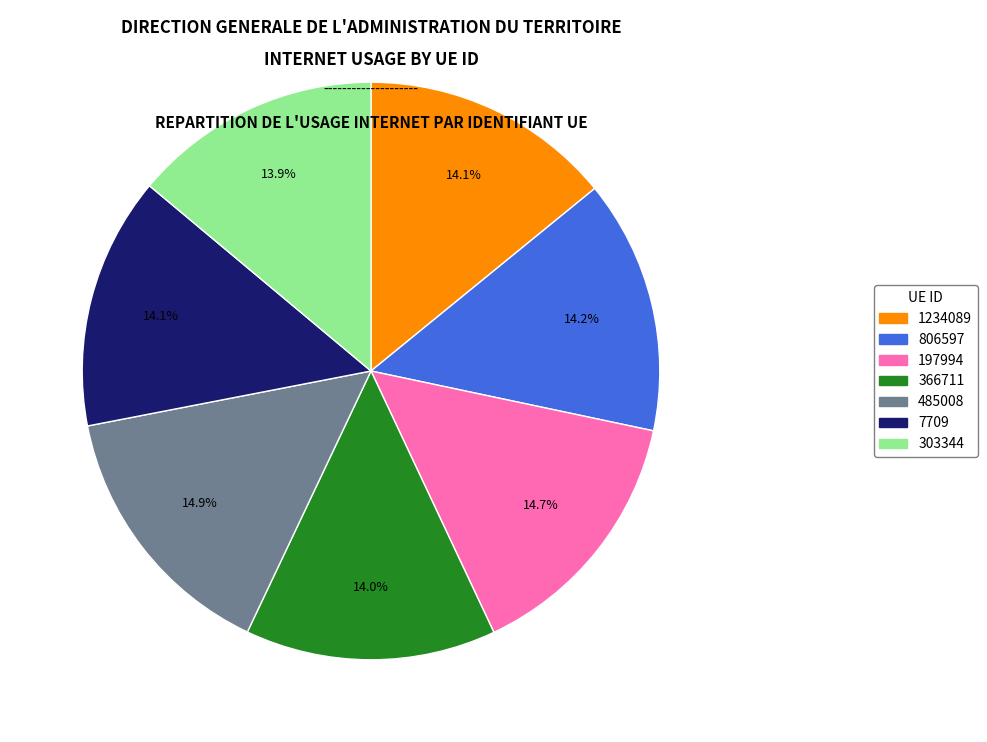

What percentage is NOT represented by 806597?

85.8%